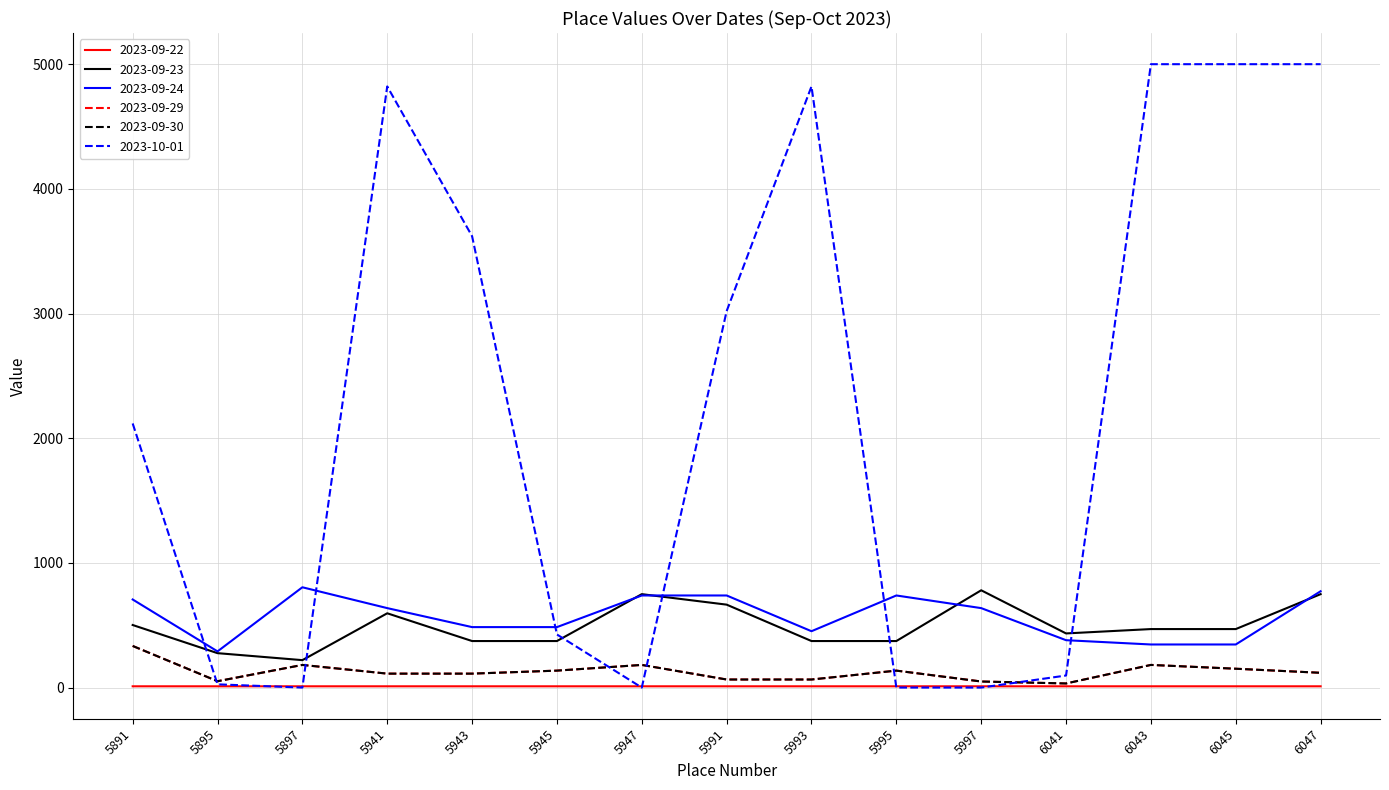

Which has a higher value, 5897 or 6043?

6043